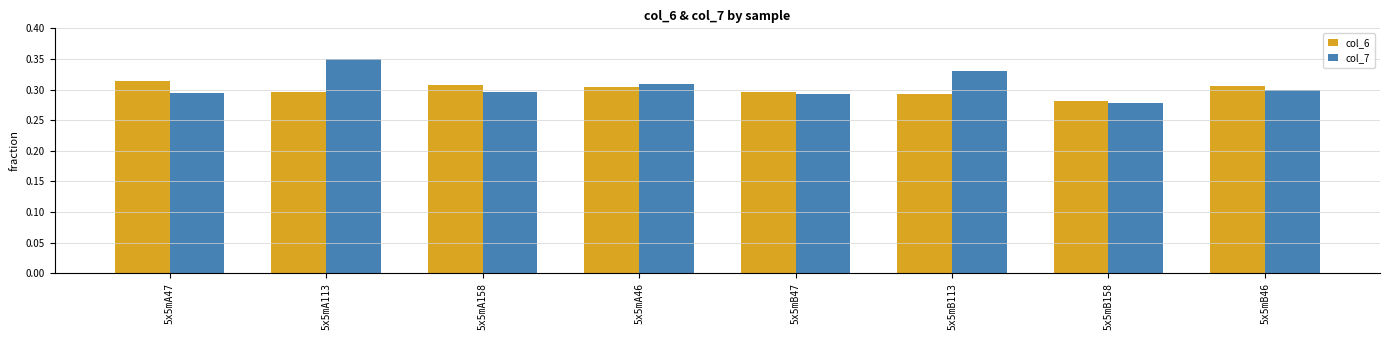

What is the sum of the col_6 values at 5x5mA113 and 5x5mA158?

0.6